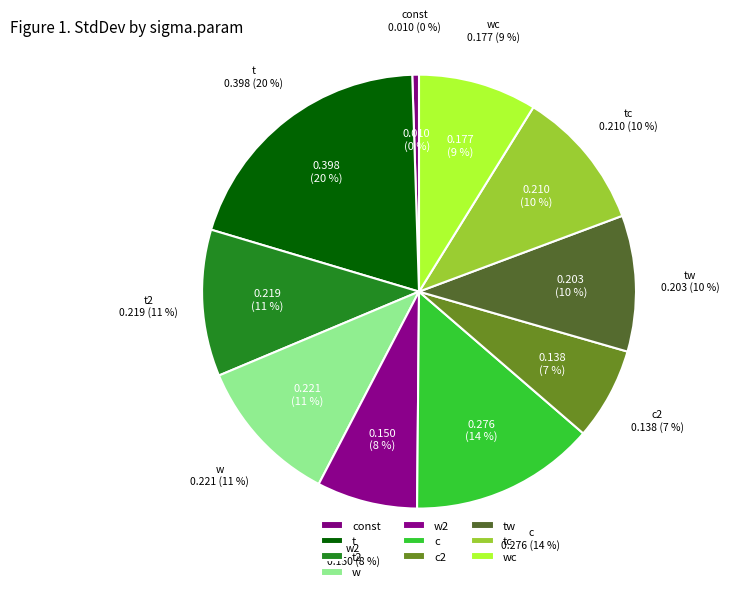

How many segments does this pie chart have?

10